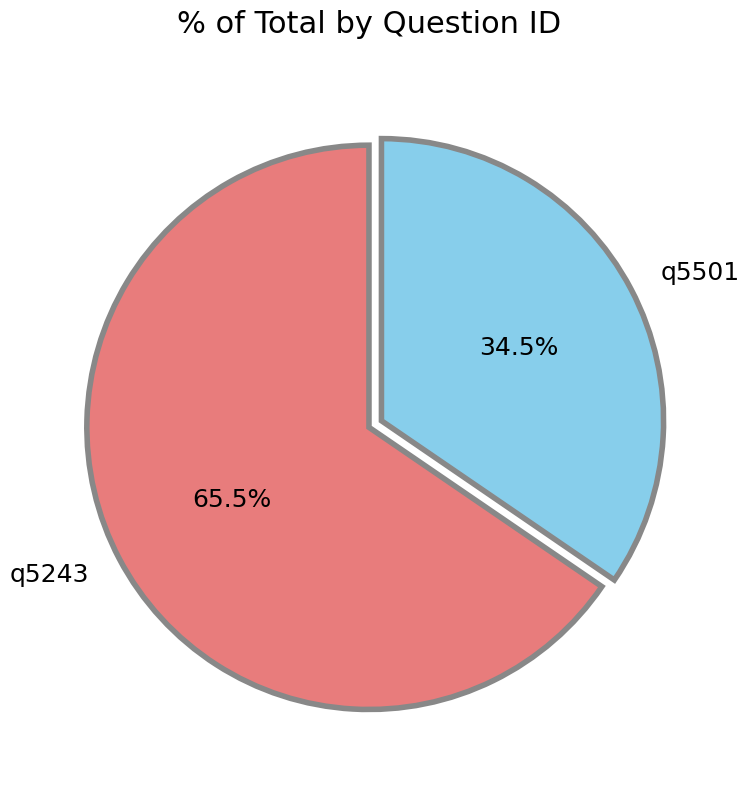

Count the number of slices in the pie.

2